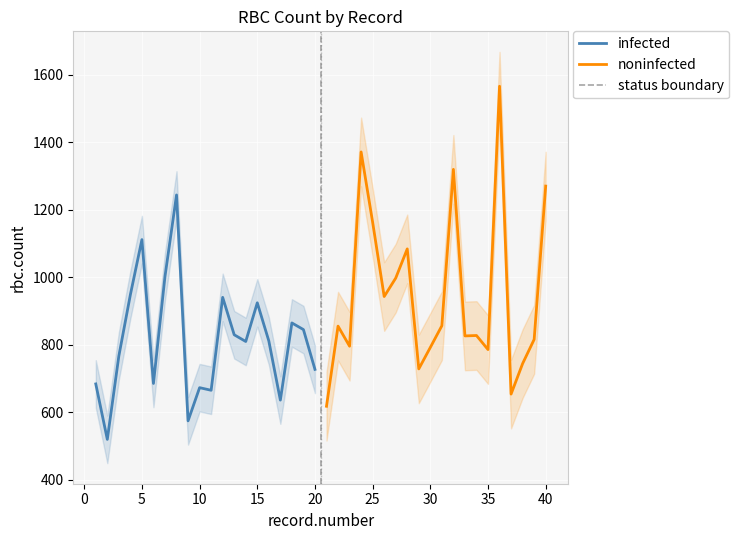

Is it true that noninfected equals 1270.4 at 40?

True